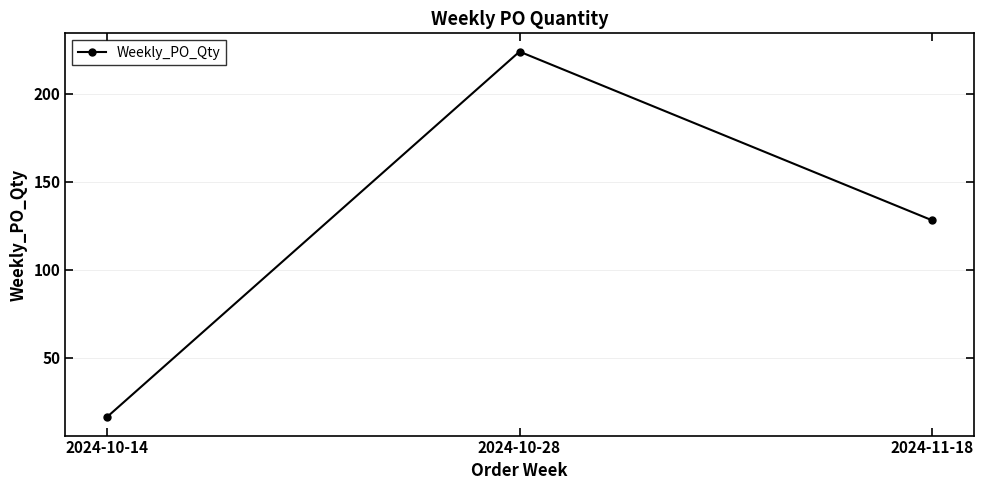

True or false: the data shows 16 at 2024-10-14.

True